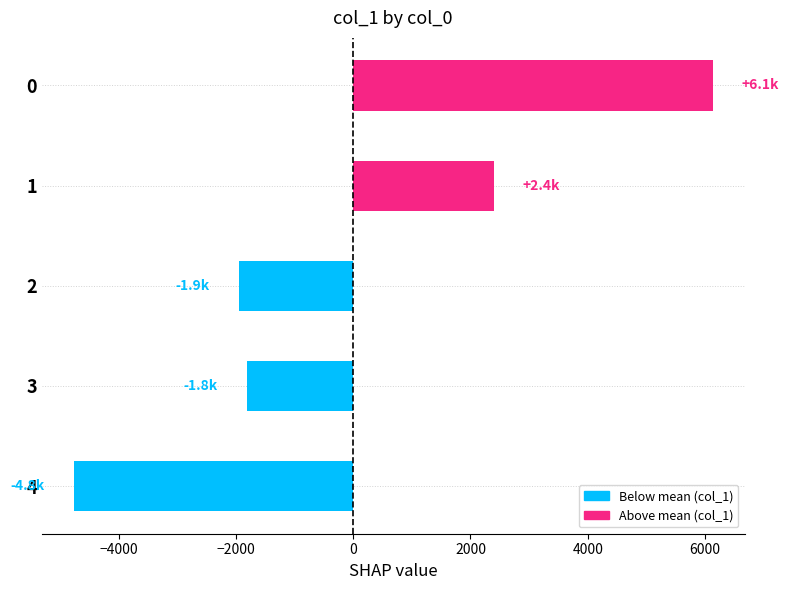

List the labels in order of value, largest first.

0, 1, 3, 2, 4